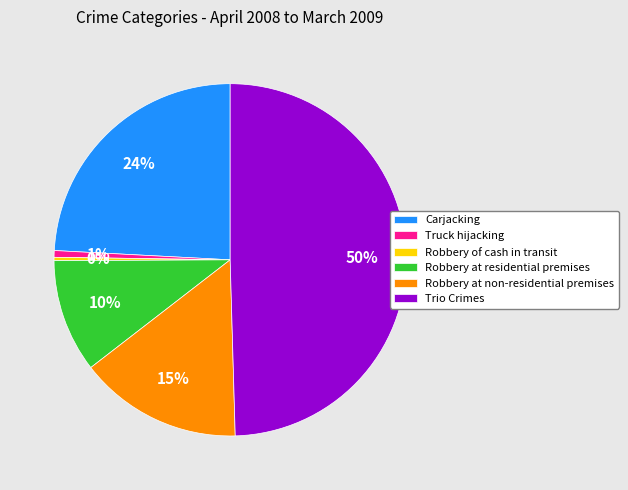

What is the ratio of the value at Carjacking to the value at Robbery at non-residential premises?

1.6